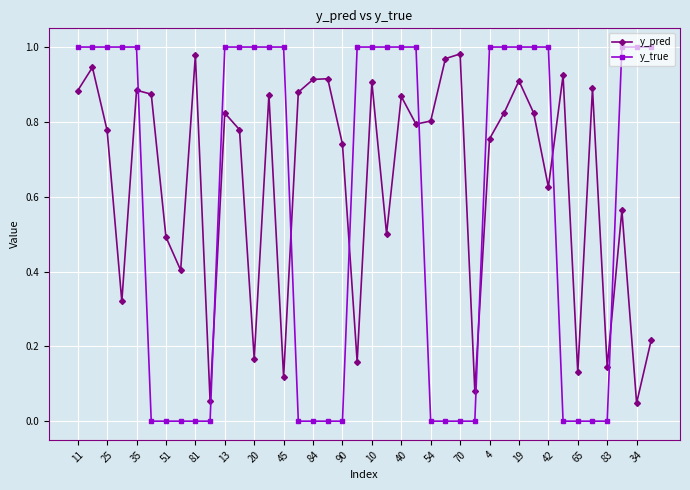

Which series has the largest total across all categories?

y_pred